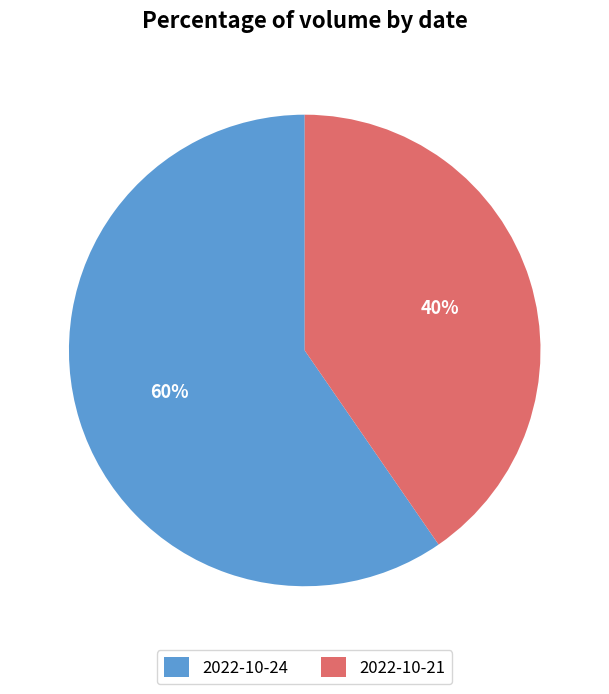

How many slices are in this pie chart?

2